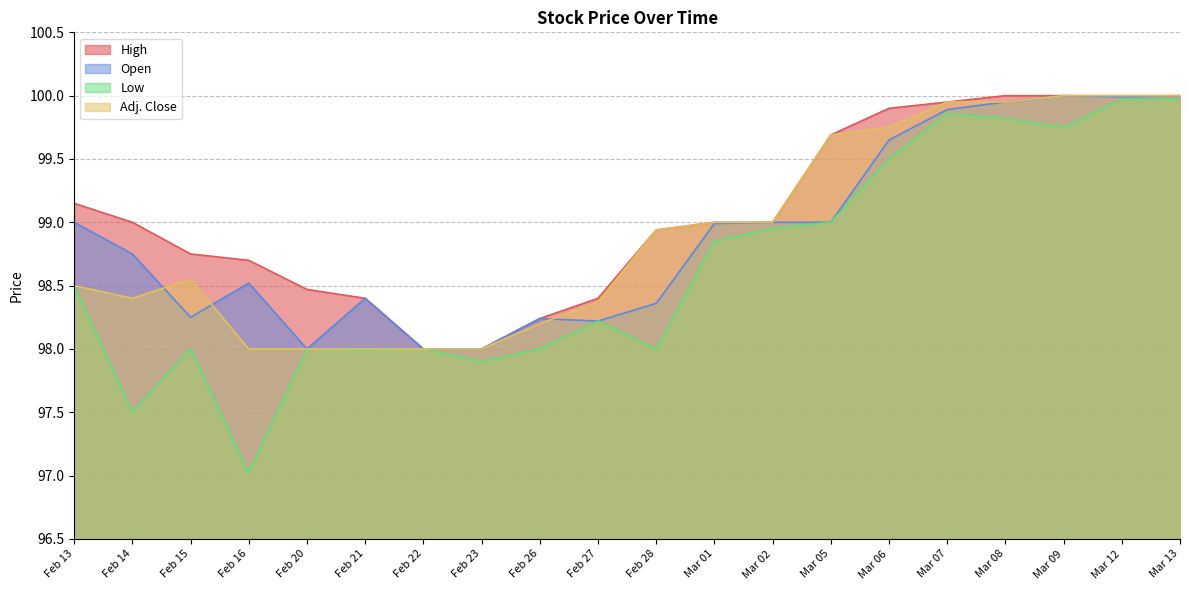

Which category has the highest value across all series?

Mar 08